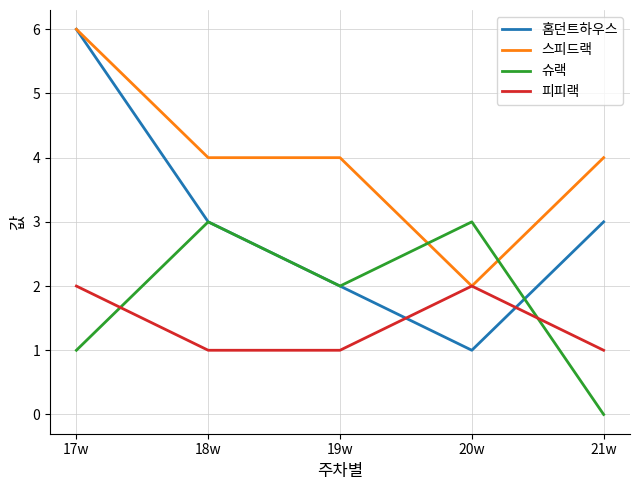

List the series in order of their overall mean, lowest first.

피피랙, 슈랙, 홈던트하우스, 스피드랙